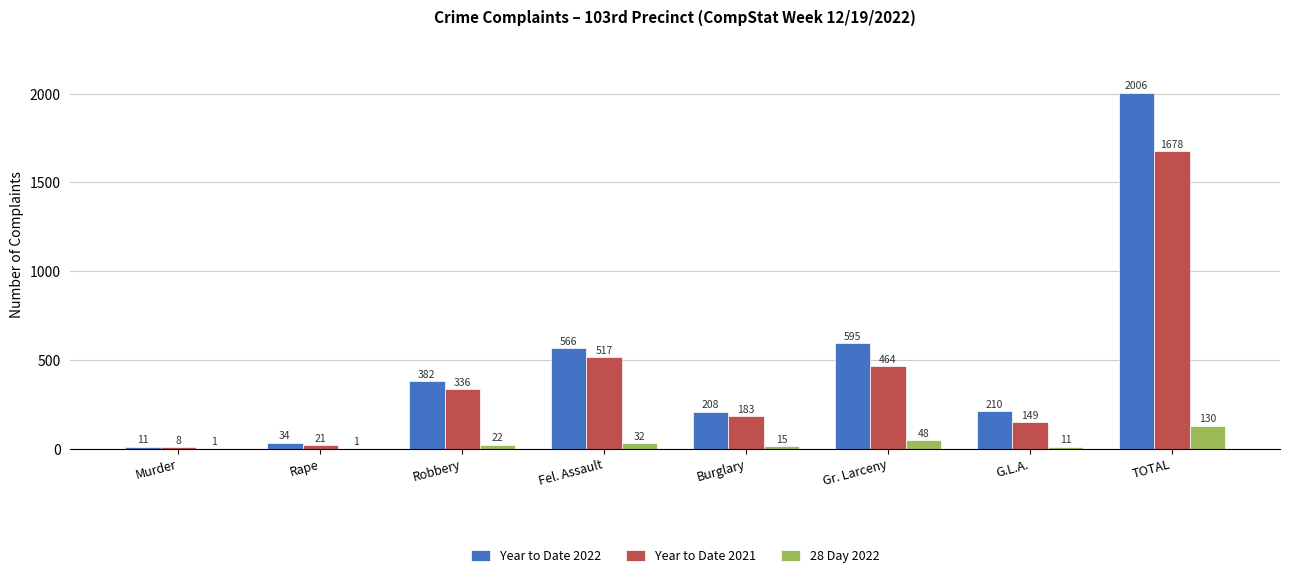

At which category is the sum across all series the highest?

TOTAL